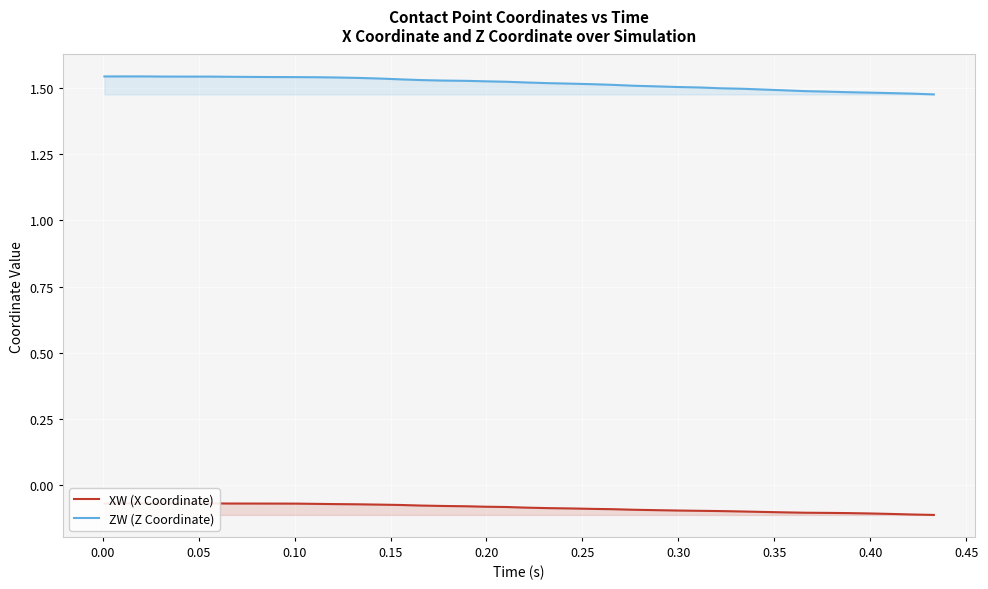

What is the label of the 14th point from the right?

26